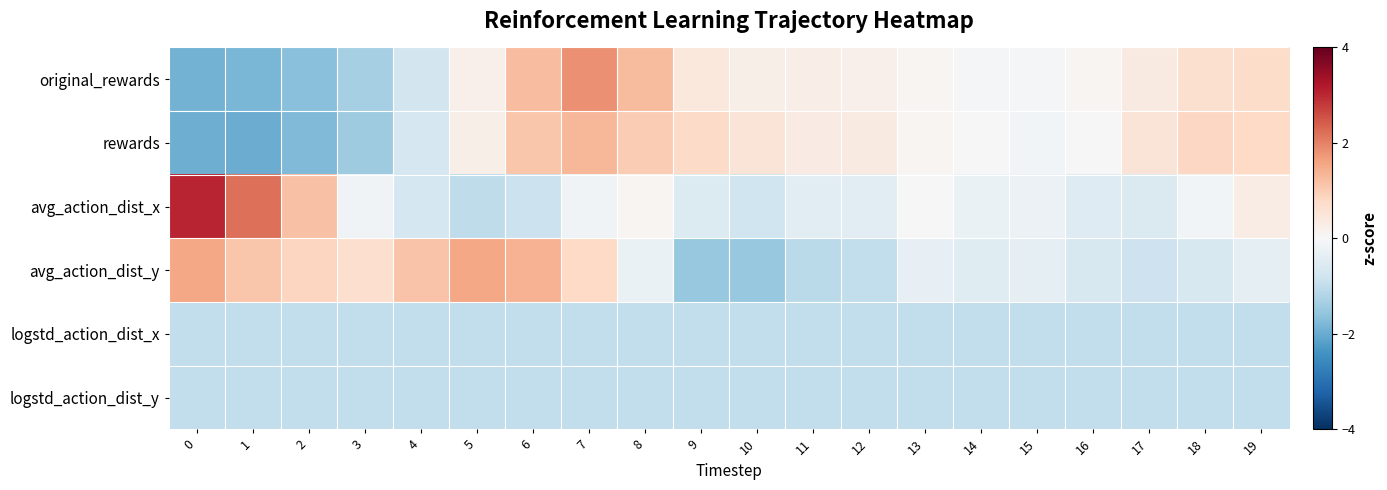

Reading left to right, extract all data points from this chart.

original_rewards: 0=-1.9	1=-1.8	2=-1.7	3=-1.3	4=-0.7	5=0.2	6=1.2	7=1.8	8=1.3	9=0.4	10=0.2	11=0.3	12=0.2	13=0.1	14=-0.0	15=-0.1	16=0.1	17=0.4	18=0.6	19=0.7
rewards: 0=-2.0	1=-2.0	2=-1.8	3=-1.4	4=-0.7	5=0.2	6=1.1	7=1.3	8=1.0	9=0.8	10=0.5	11=0.3	12=0.3	13=0.1	14=0.0	15=-0.1	16=0.0	17=0.5	18=0.8	19=0.8
avg_action_dist_x: 0=3.0	1=2.2	2=1.2	3=-0.2	4=-0.7	5=-1.0	6=-0.9	7=-0.2	8=0.1	9=-0.6	10=-0.8	11=-0.4	12=-0.4	13=0.0	14=-0.3	15=-0.2	16=-0.5	17=-0.6	18=-0.1	19=0.3
avg_action_dist_y: 0=1.6	1=1.1	2=0.8	3=0.7	4=1.1	5=1.5	6=1.4	7=0.8	8=-0.3	9=-1.5	10=-1.5	11=-1.1	12=-1.0	13=-0.3	14=-0.5	15=-0.4	16=-0.6	17=-0.8	18=-0.7	19=-0.4
logstd_action_dist_x: 0=-1.0	1=-1.0	2=-1.0	3=-1.0	4=-1.0	5=-1.0	6=-1.0	7=-1.0	8=-1.0	9=-1.0	10=-1.0	11=-1.0	12=-1.0	13=-1.0	14=-1.0	15=-1.0	16=-1.0	17=-1.0	18=-1.0	19=-1.0
logstd_action_dist_y: 0=-1.0	1=-1.0	2=-1.0	3=-1.0	4=-1.0	5=-1.0	6=-1.0	7=-1.0	8=-1.0	9=-1.0	10=-1.0	11=-1.0	12=-1.0	13=-1.0	14=-1.0	15=-1.0	16=-1.0	17=-1.0	18=-1.0	19=-1.0